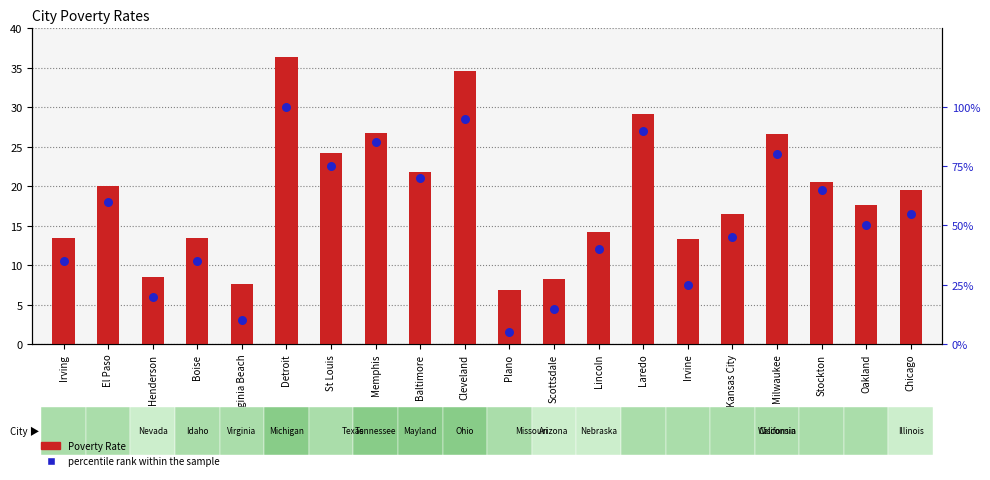

Which series has the largest total across all categories?

percentile rank within the sample